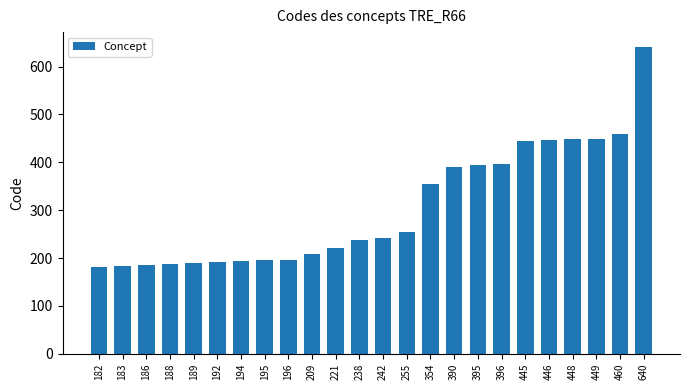

Approximately how many times larger is the value at 448 compared to 182?

2.5